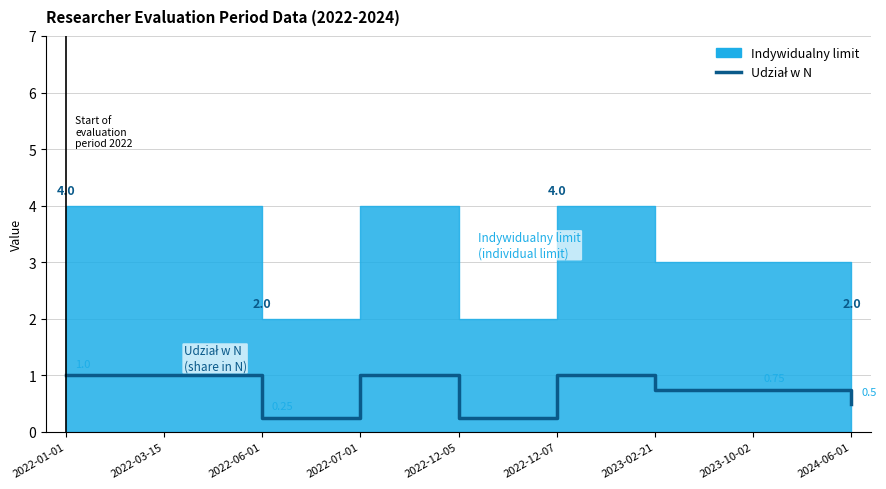

What is the ratio of the value at 2024-06-01 to the value at 2022-01-01?

0.5